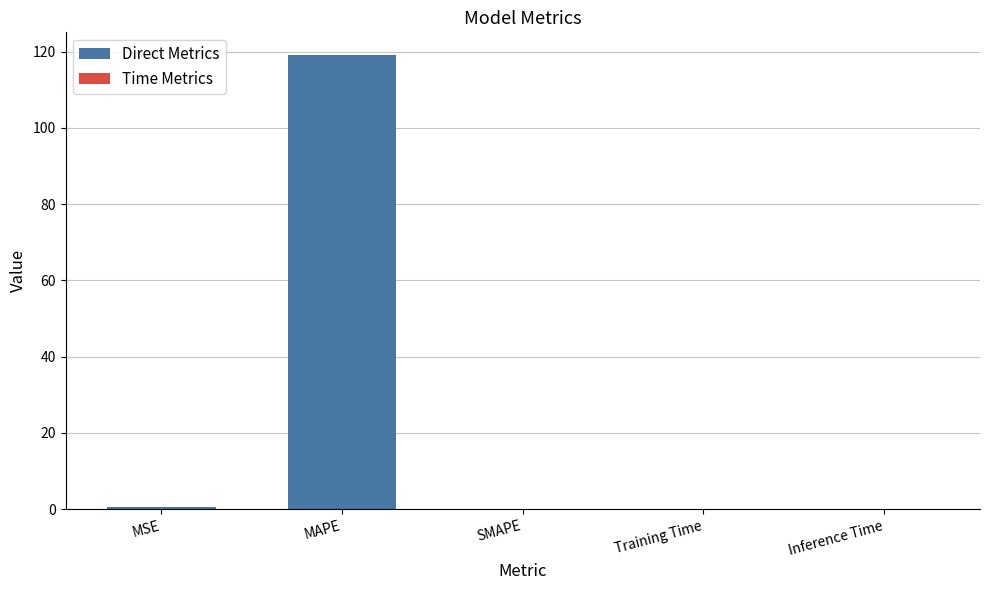

The chart shows a value of 55.5 at SMAPE. True or false?

False